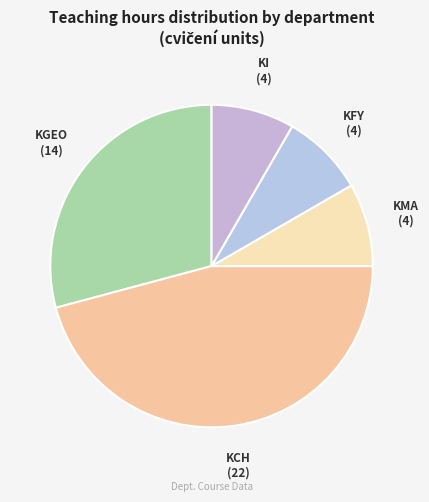

How many segments does this pie chart have?

5